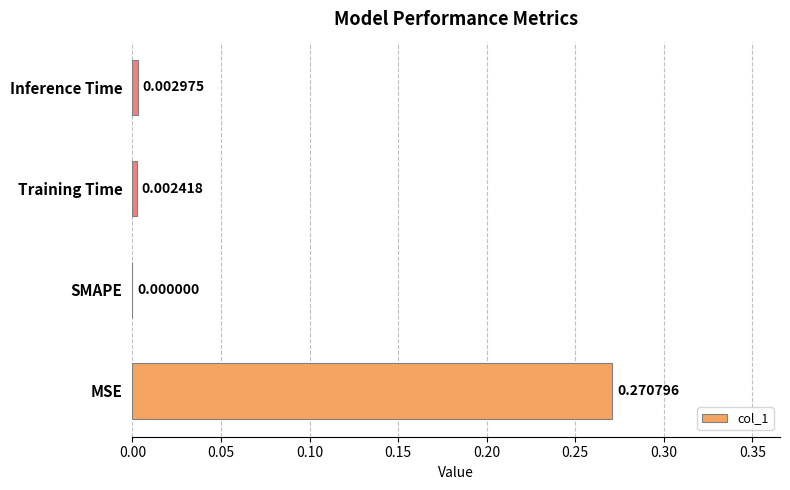

Which has a higher value, Inference Time or SMAPE?

Inference Time